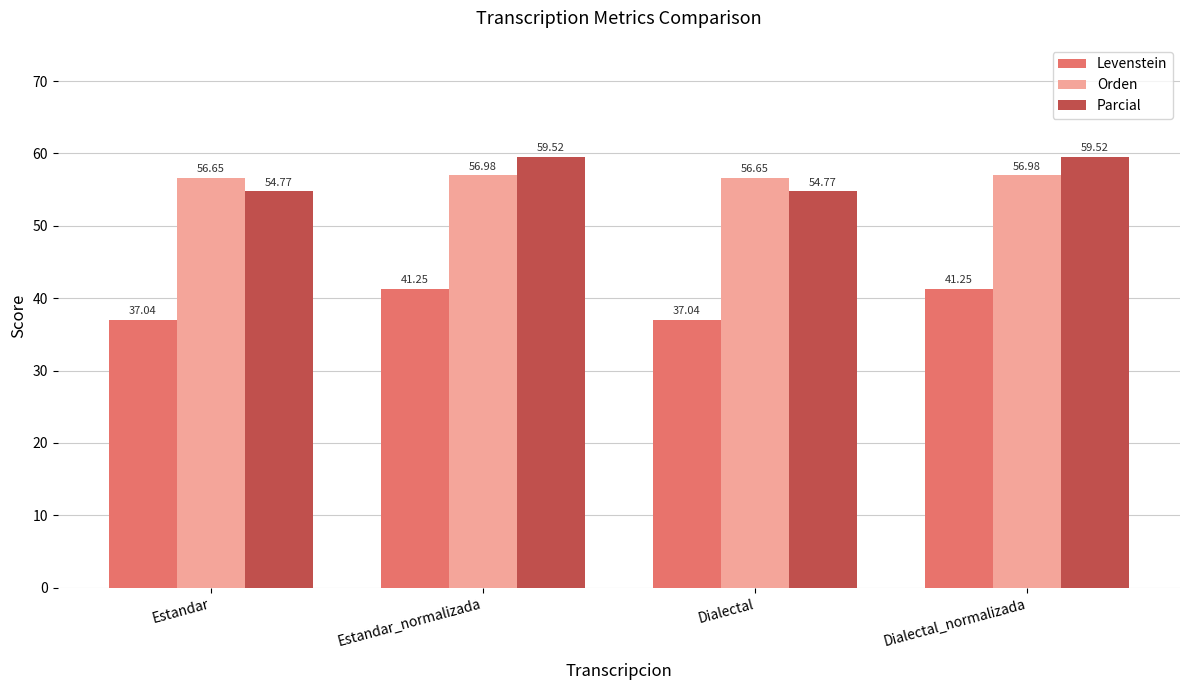

Rank the series at Estandar_normalizada from highest to lowest value.

Parcial, Orden, Levenstein